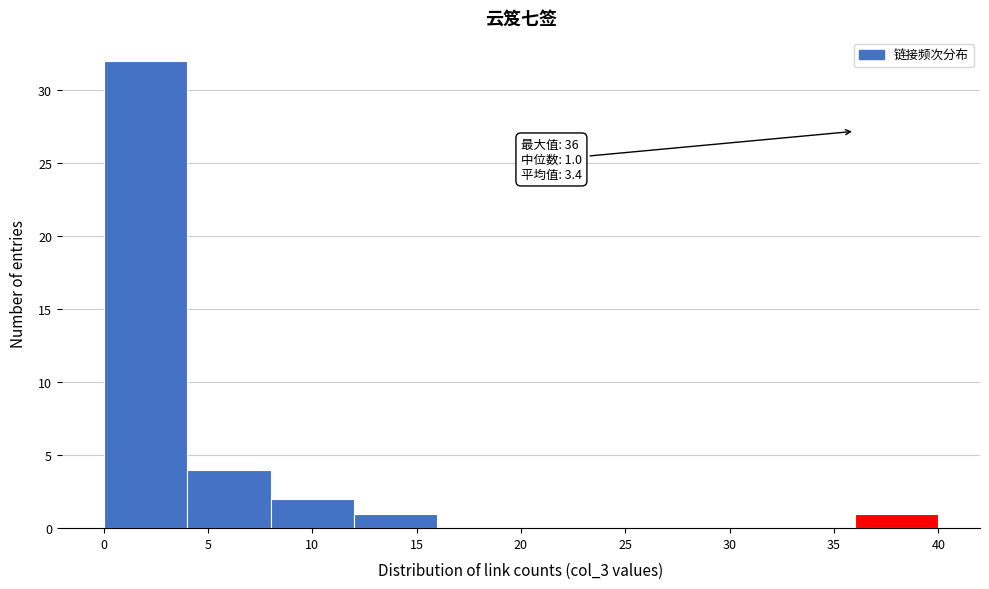

Over which range of the x-axis is the bar tallest?

0 to 4